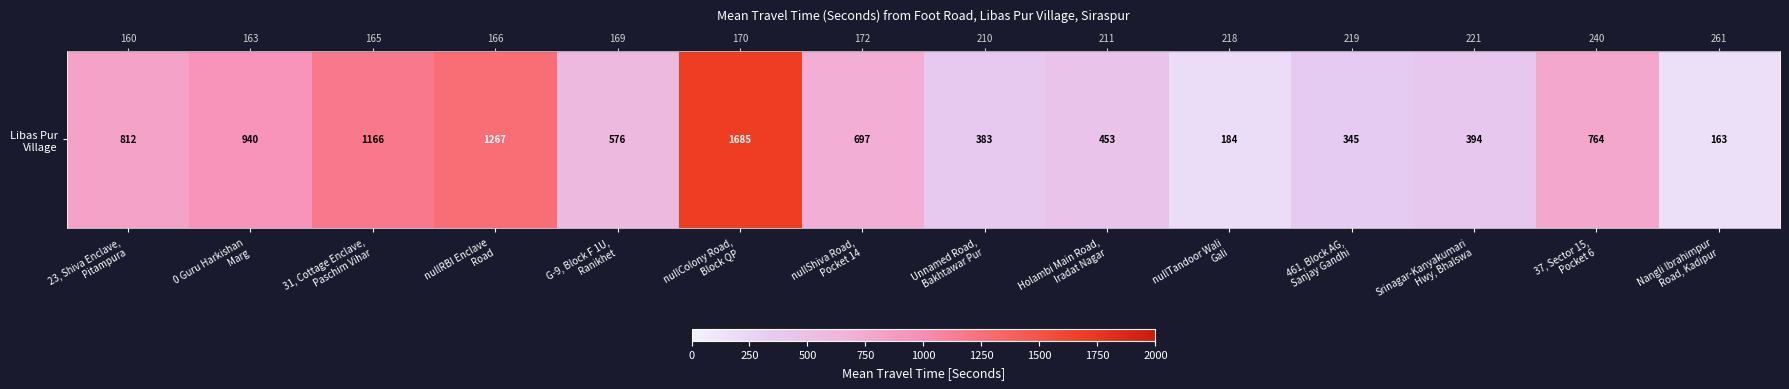

What is the change in value from 31, Cottage Enclave,
Paschim Vihar to nullRBI Enclave
Road?

+101